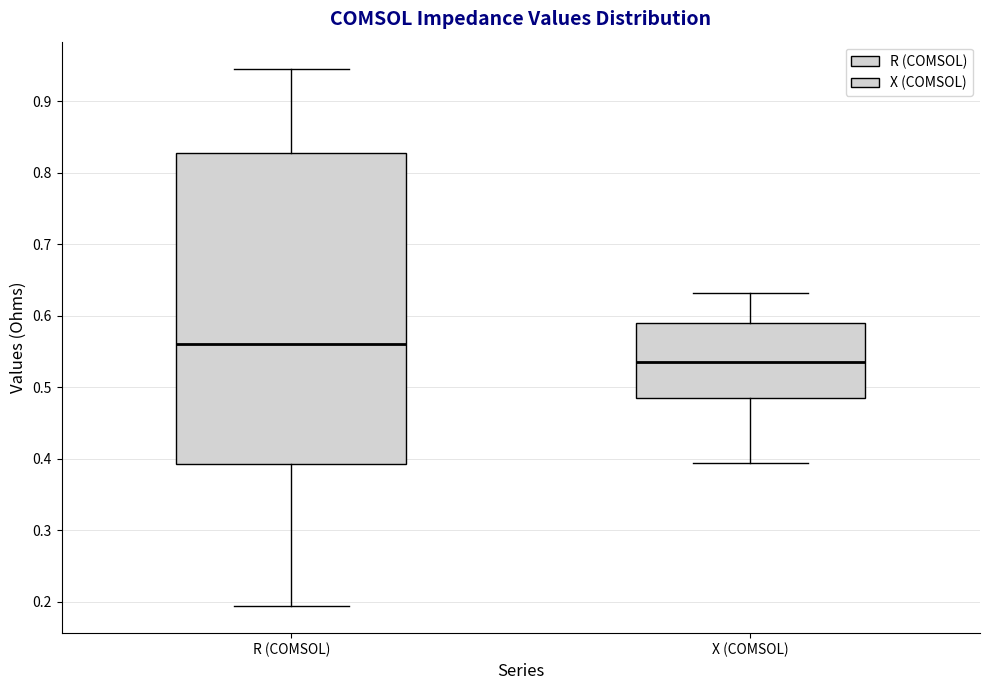

Which box is the tallest, from its lower edge to its upper edge?

R (COMSOL)